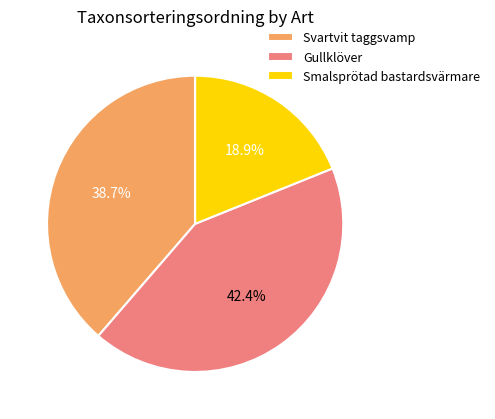

Is the sum of Smalsprötad bastardsvärmare and Svartvit taggsvamp greater than half?

Yes